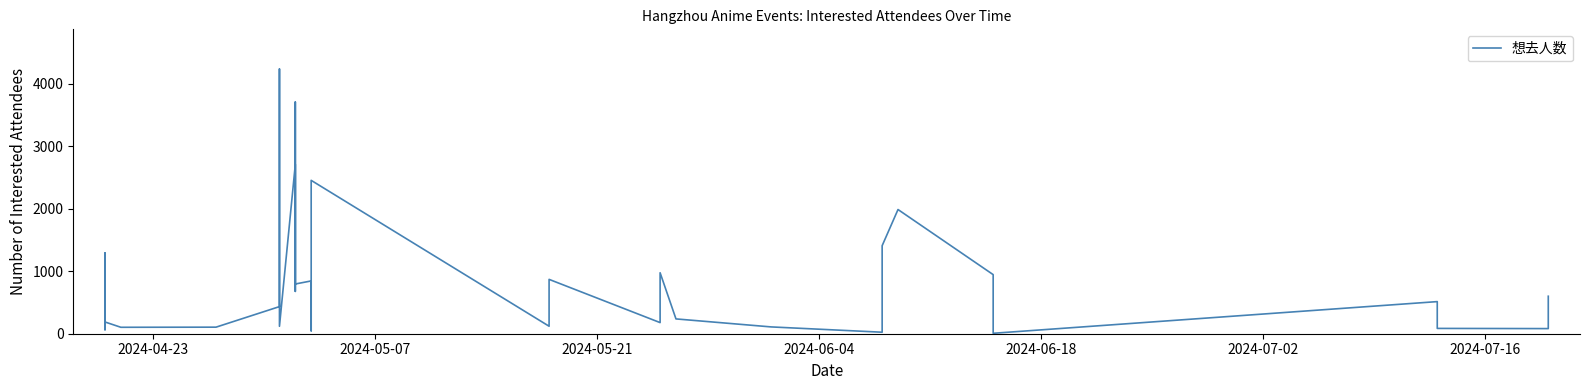

How many categories are shown in the chart?

40